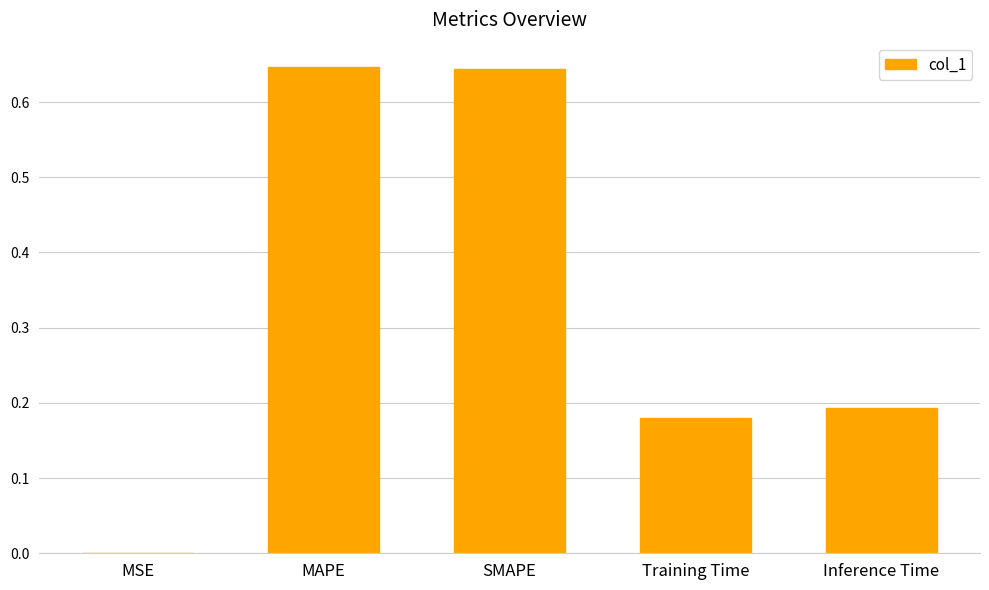

The chart shows a value of 0.4 at SMAPE. True or false?

False